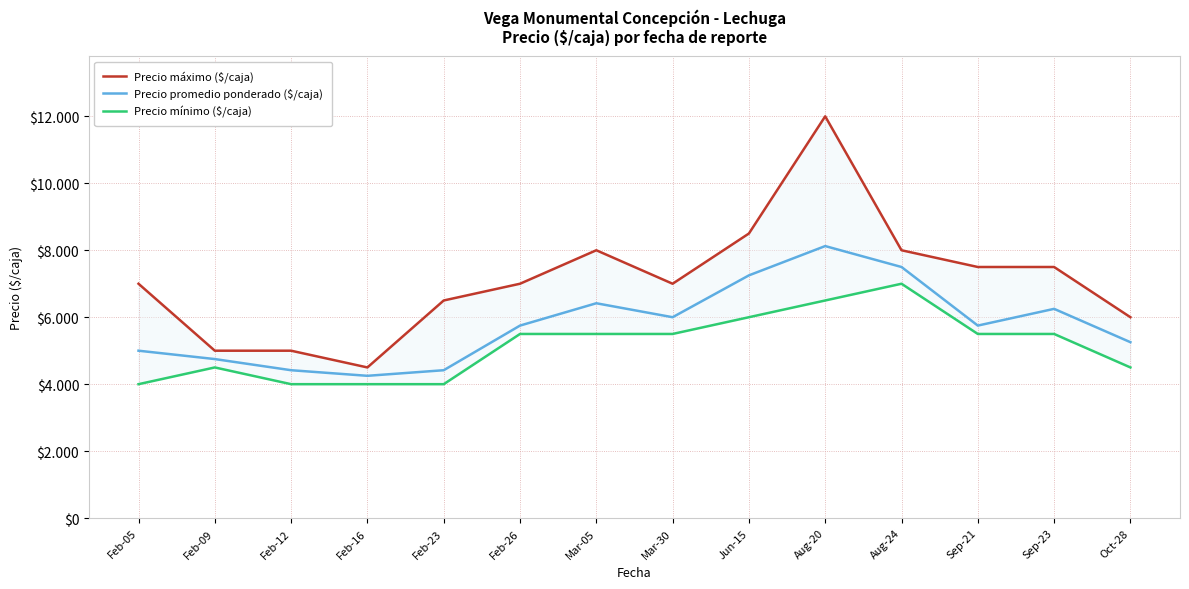

What is the label of the 9th point from the left?

Jun-15